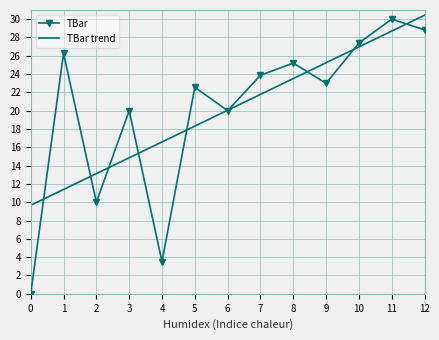

What value does the TBar series have at 3?

20.0